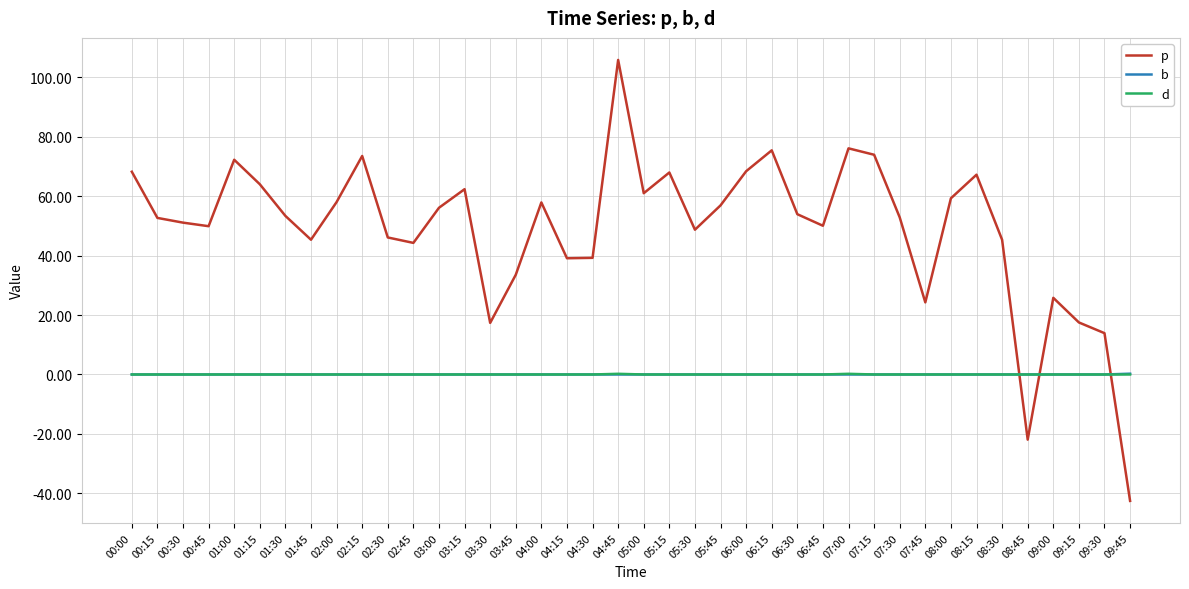

What is the minimum value shown in the chart?

-42.5